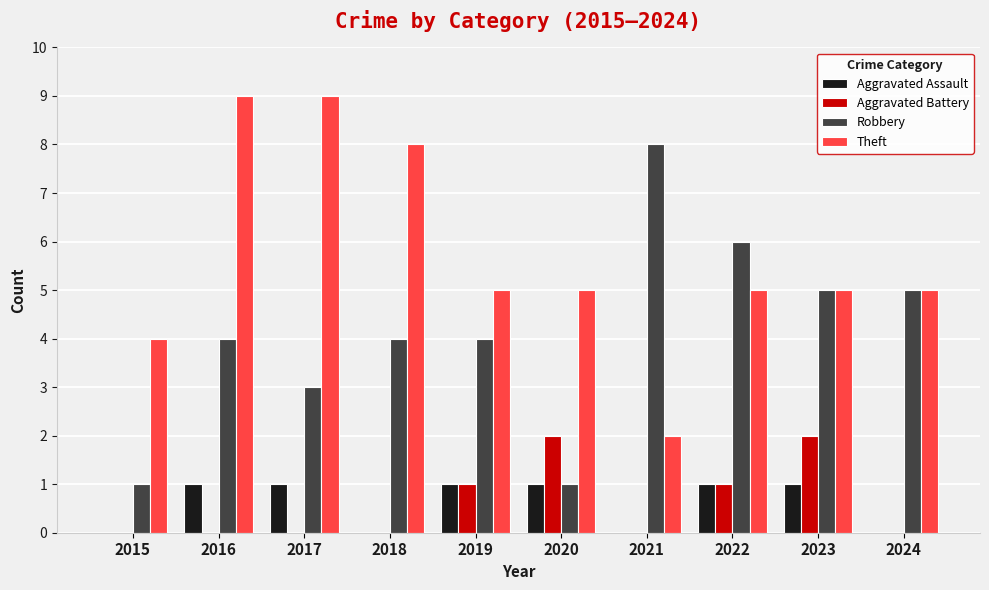

What is the sum of the Robbery values at 2018 and 2022?

10